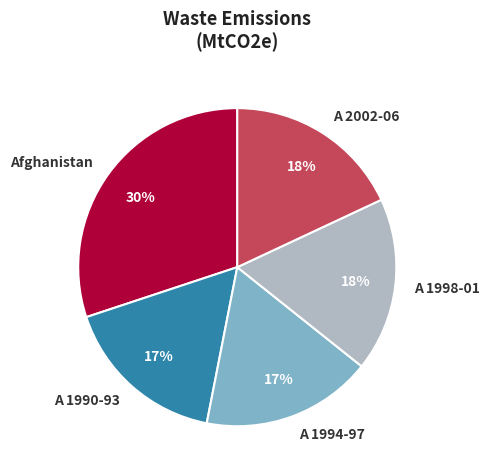

To the nearest percent, what is the average slice percentage?

20%